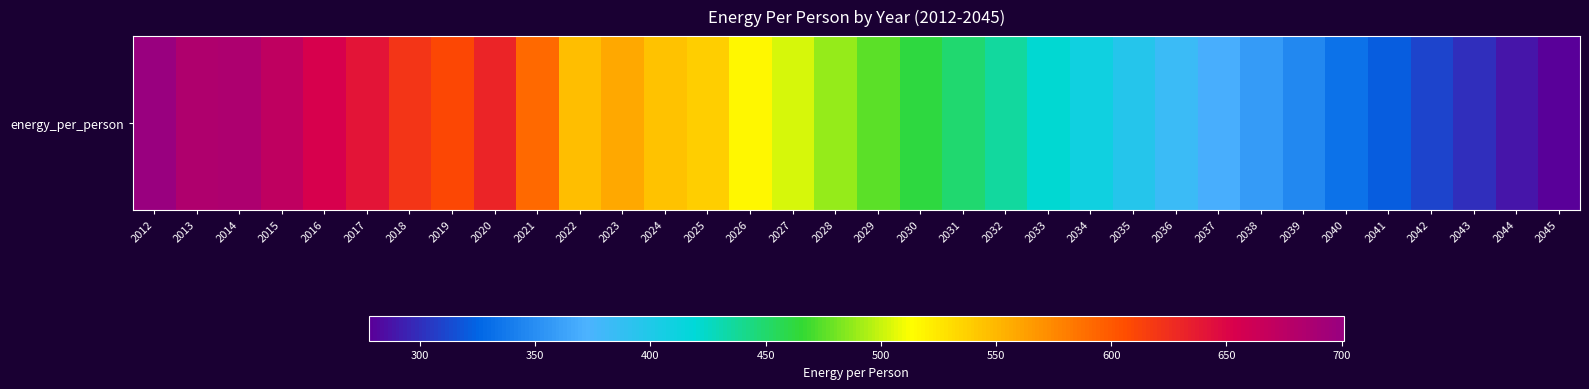

What is the change in value from 2012 to 2021?

-109.1